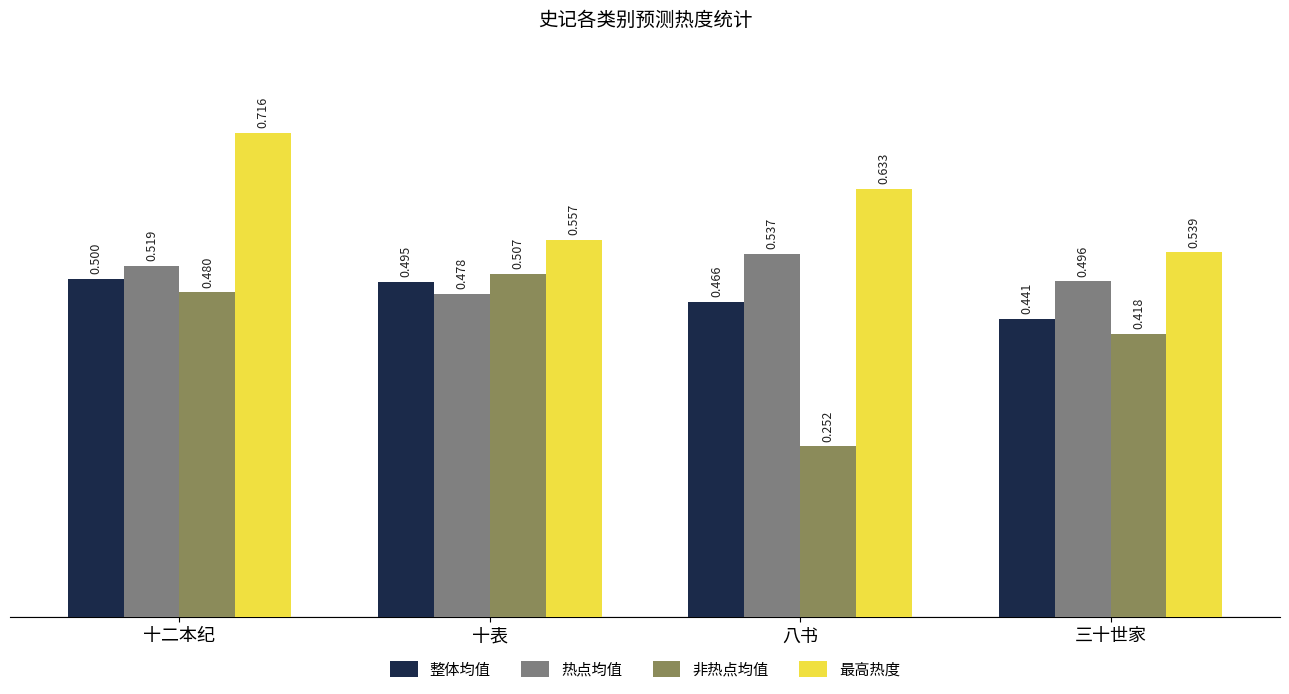

Which series has the widest spread of values?

非热点均值